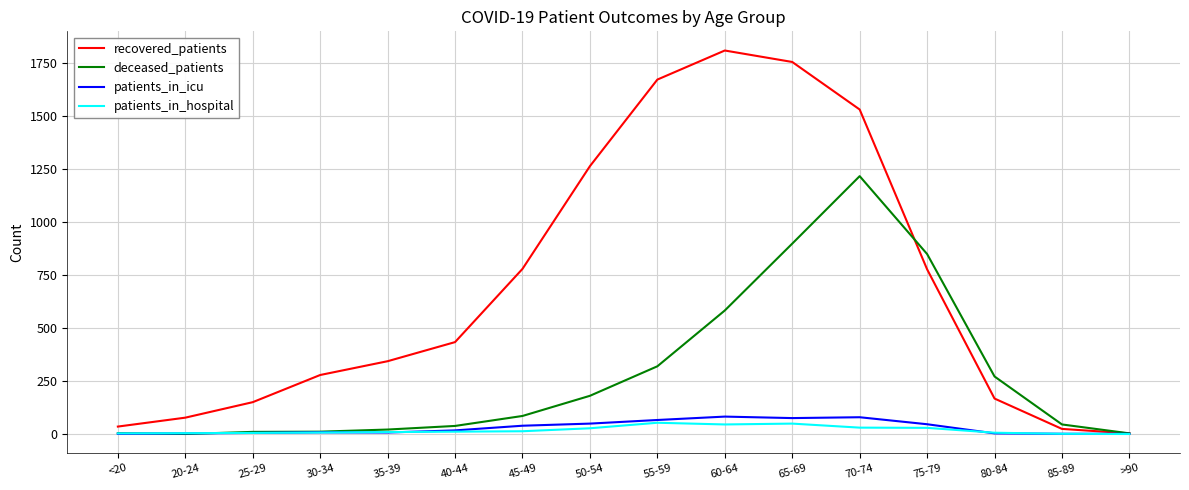

Count the number of data series in this chart.

4